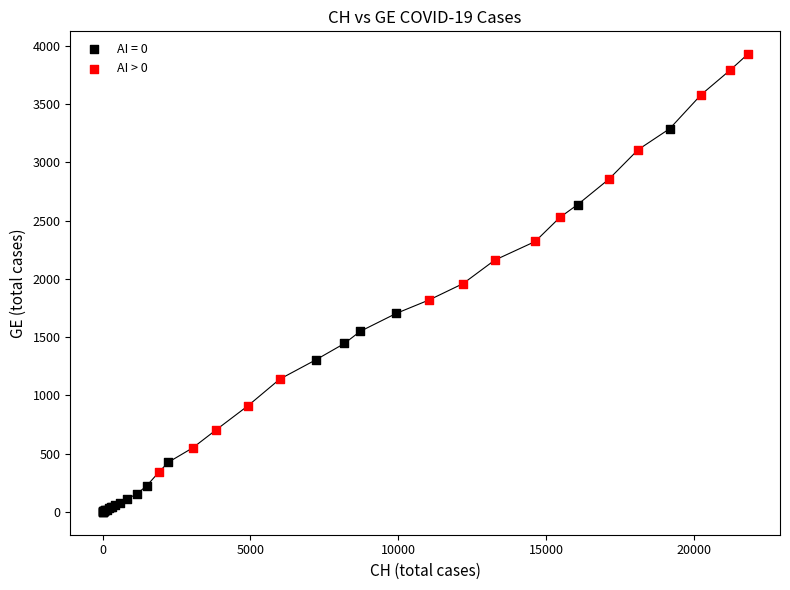

Which series reaches the minimum Y coordinate?

AI = 0